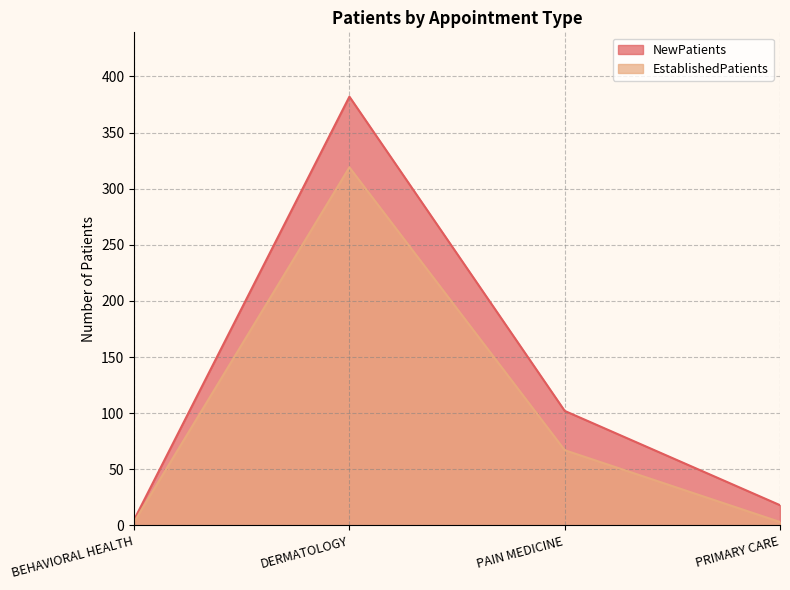

What is the average value of the NewPatients series?

127